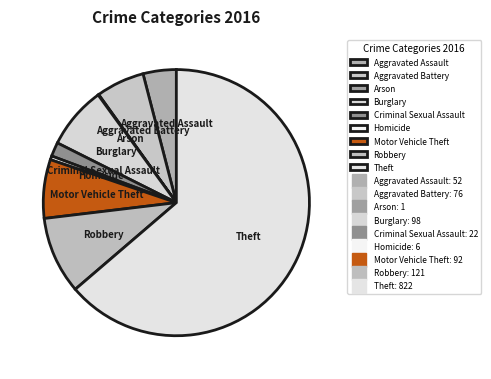

Is it true that Motor Vehicle Theft is 7% of the pie?

True